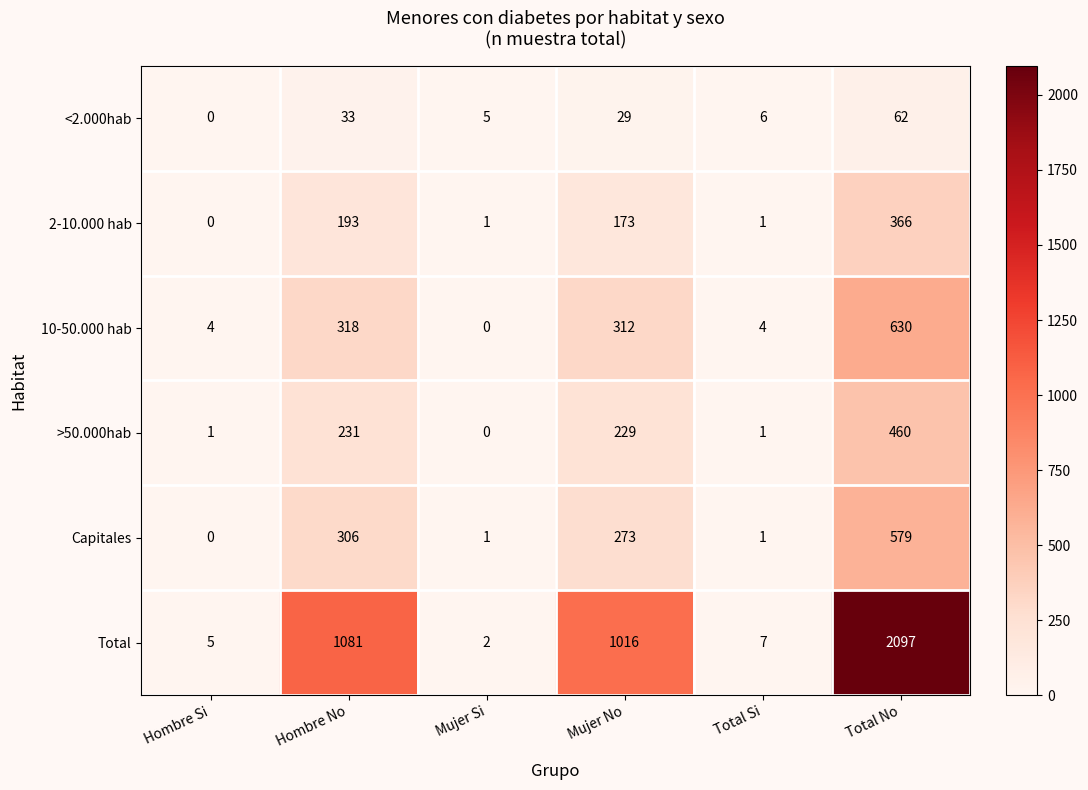

What is the average value of the 2-10.000 hab series?

122